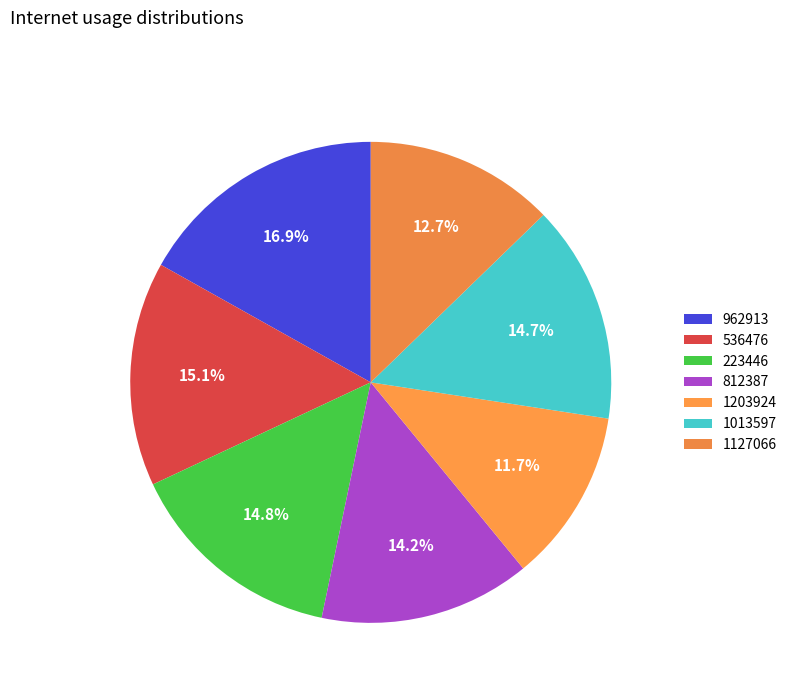

Count the number of slices in the pie.

7